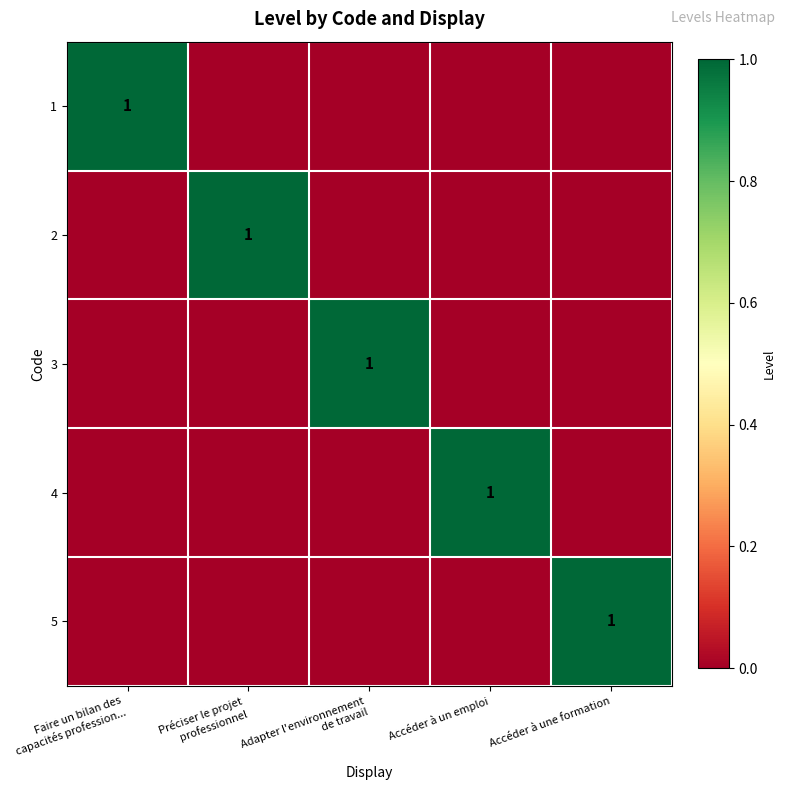

The value of 4 at Accéder à un emploi is 1. True or false?

True